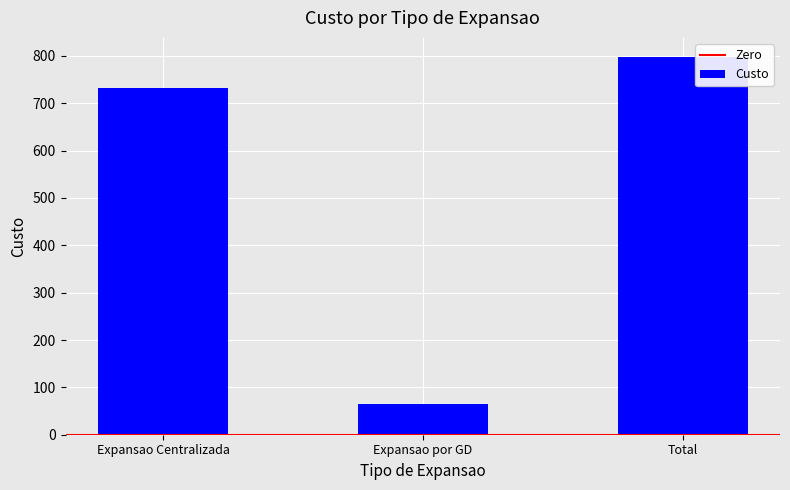

Rank the categories by value from lowest to highest.

Expansao por GD, Expansao Centralizada, Total